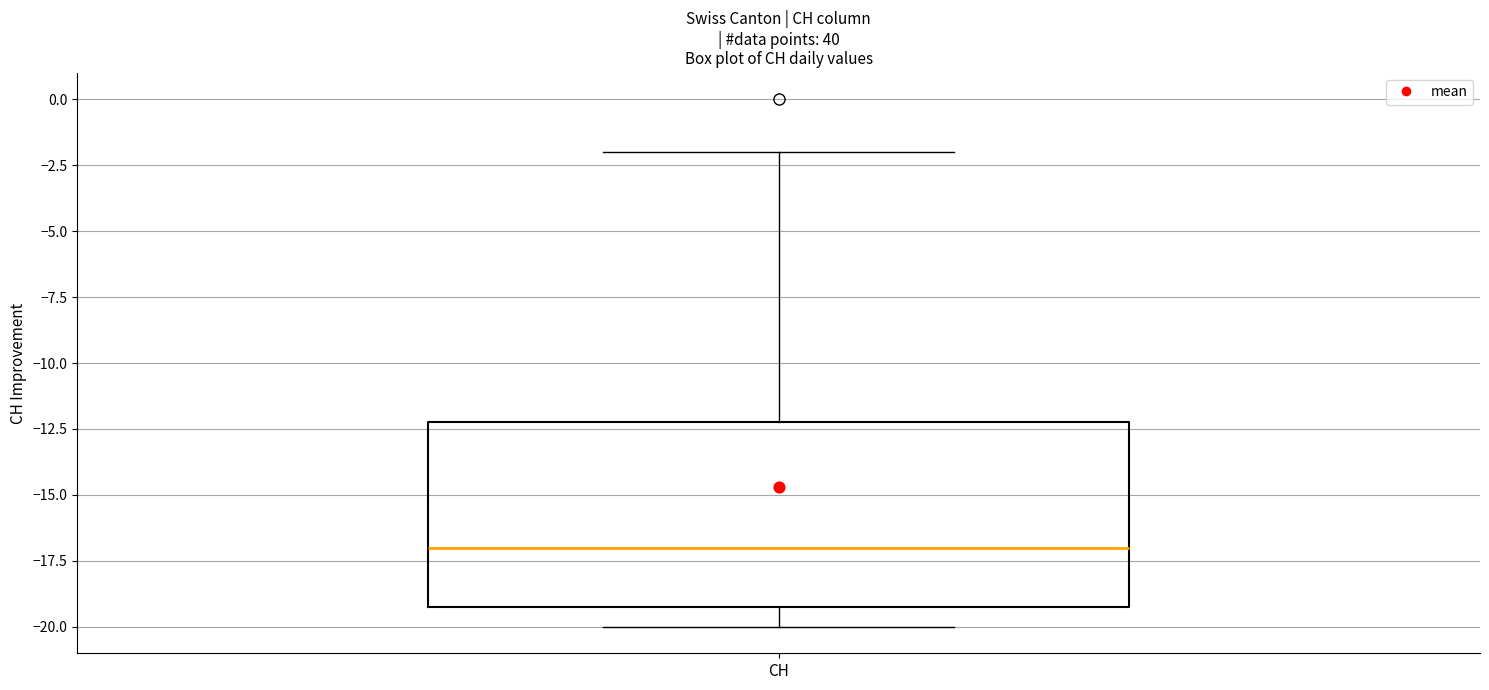

Read this box plot against the y-axis: the position of the median line, the range covered by the box, and the ends of both whiskers. The values are not printed on the chart, so give them approximately, as read against the axis.

median -17, box -19 to -12, whiskers -20 to -2